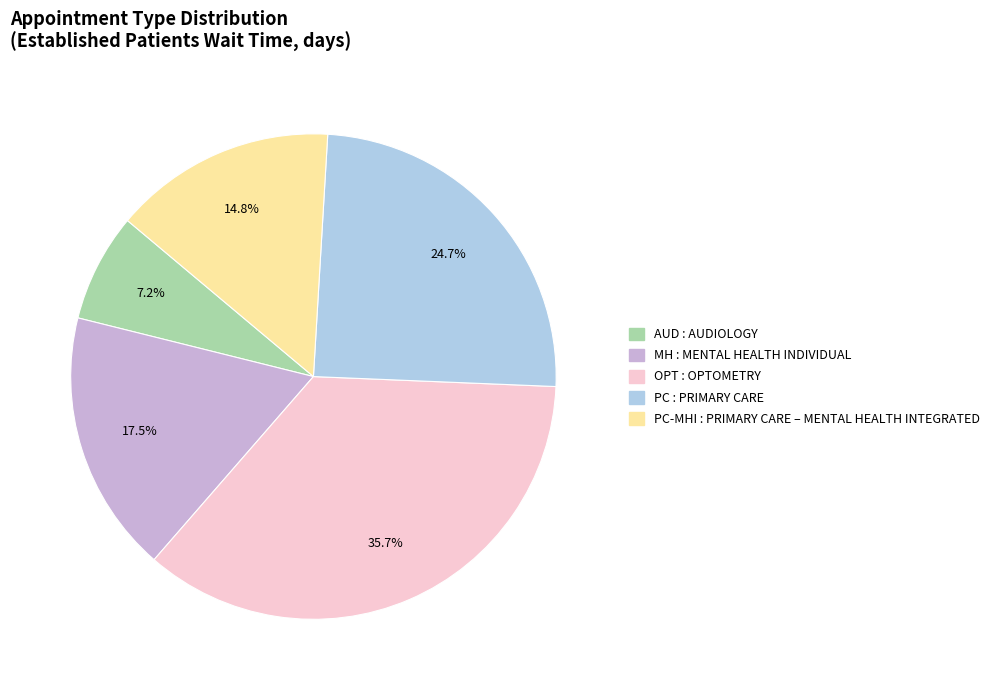

To the nearest percent, what is the average slice percentage?

20%